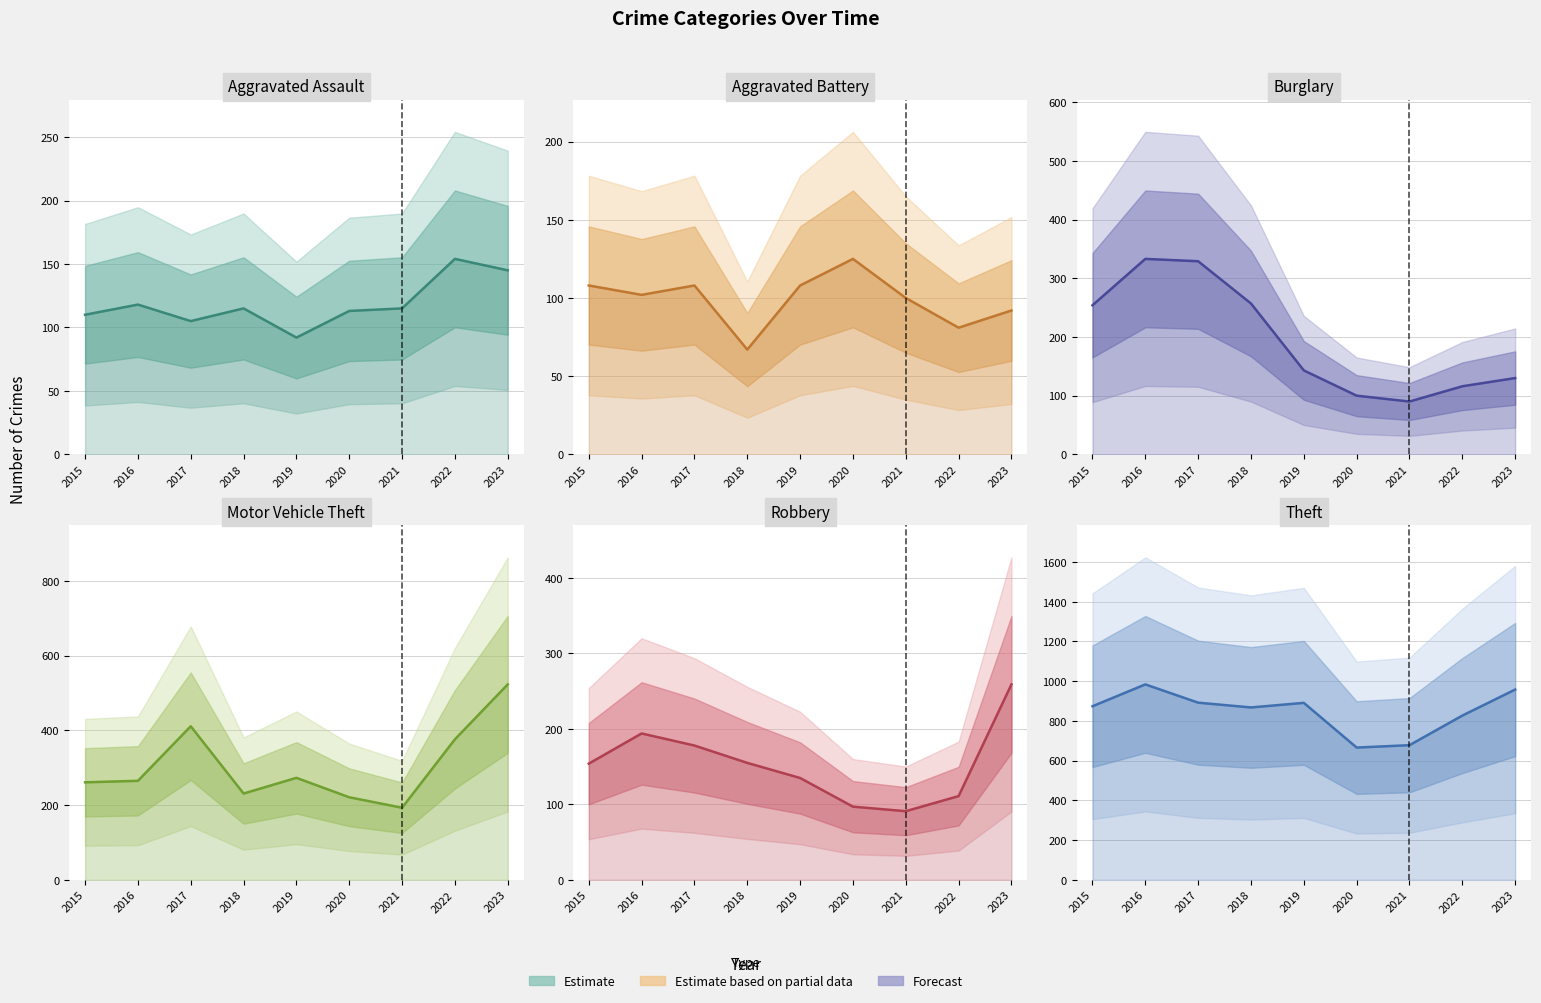

True or false: Aggravated Assault has more than 1 interior local peaks.

True